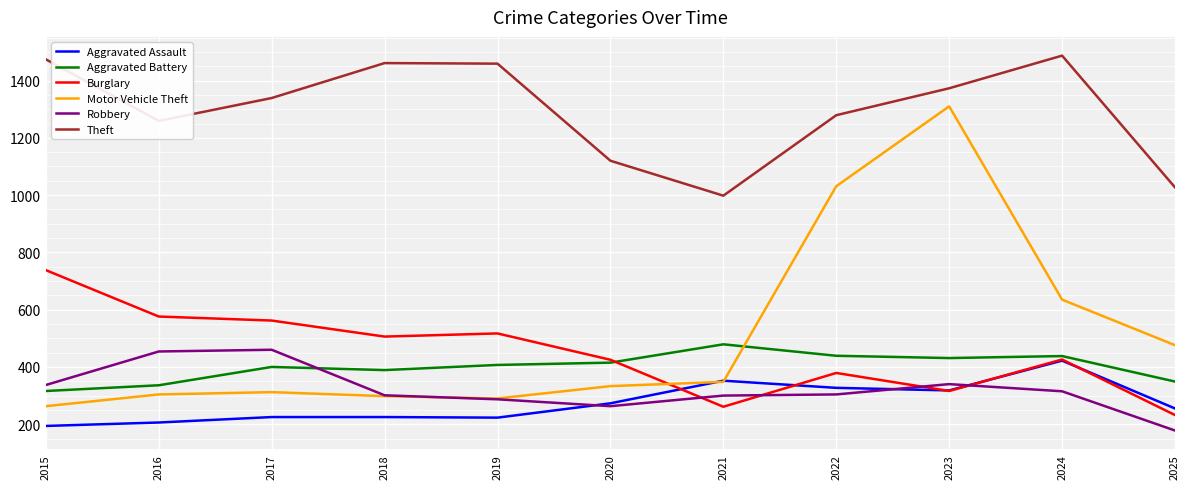

At which label does Aggravated Assault reach its minimum?

2015